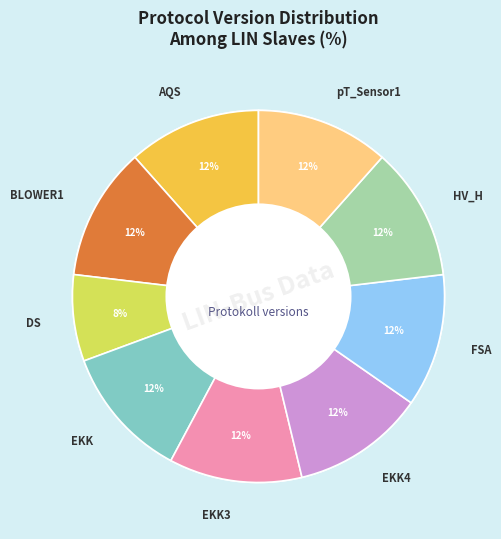

What percentage is the DS slice, to the nearest percent?

8%